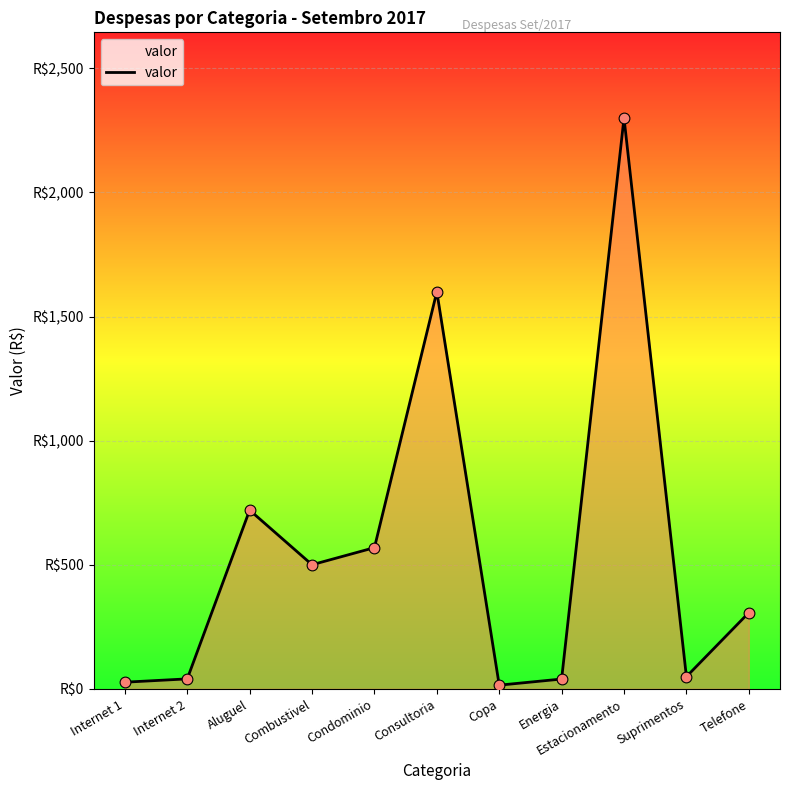

Does the chart have visible grid lines?

Yes